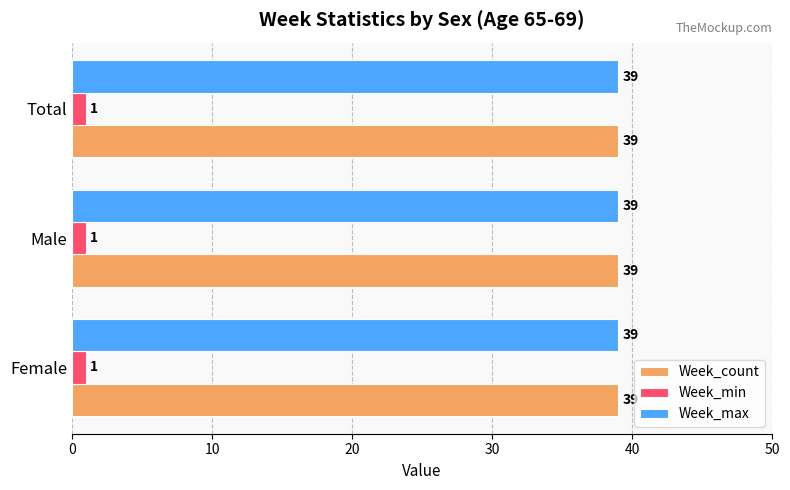

At how many categories does at least one series exceed 28?

3